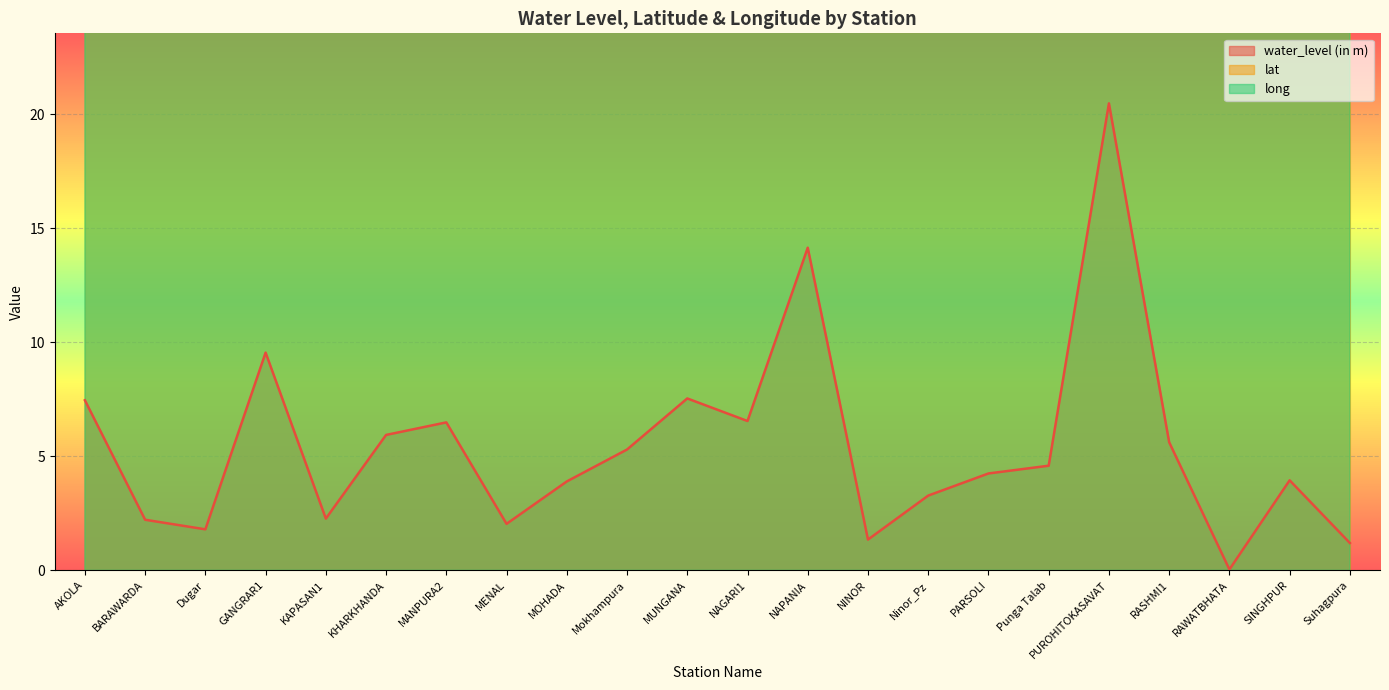

What is the approximate value of long at MUNGANA?

74.3